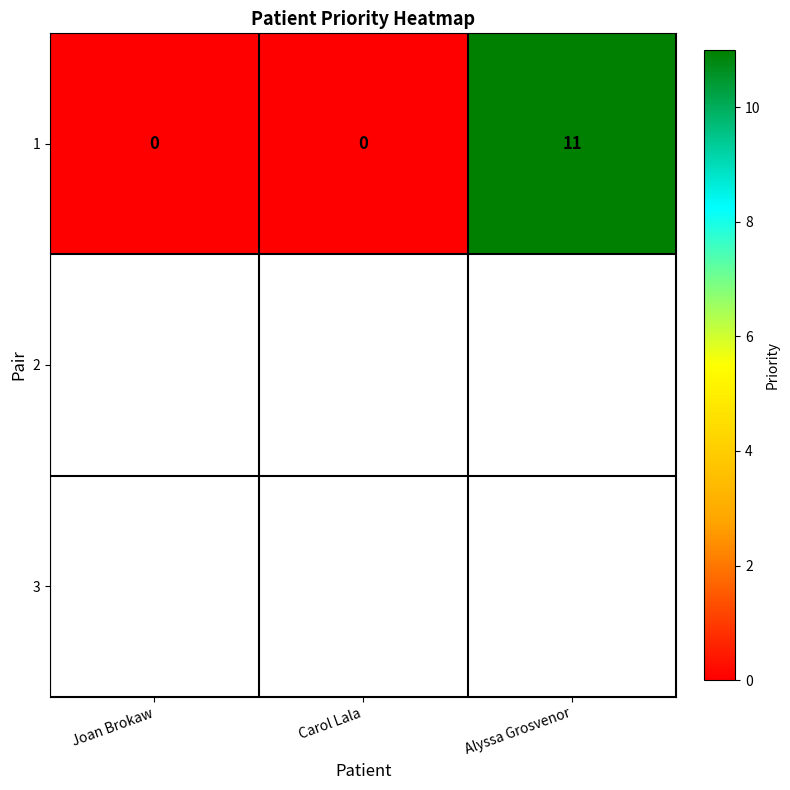

Rank the categories by value from lowest to highest.

Joan Brokaw, Carol Lala, Alyssa Grosvenor